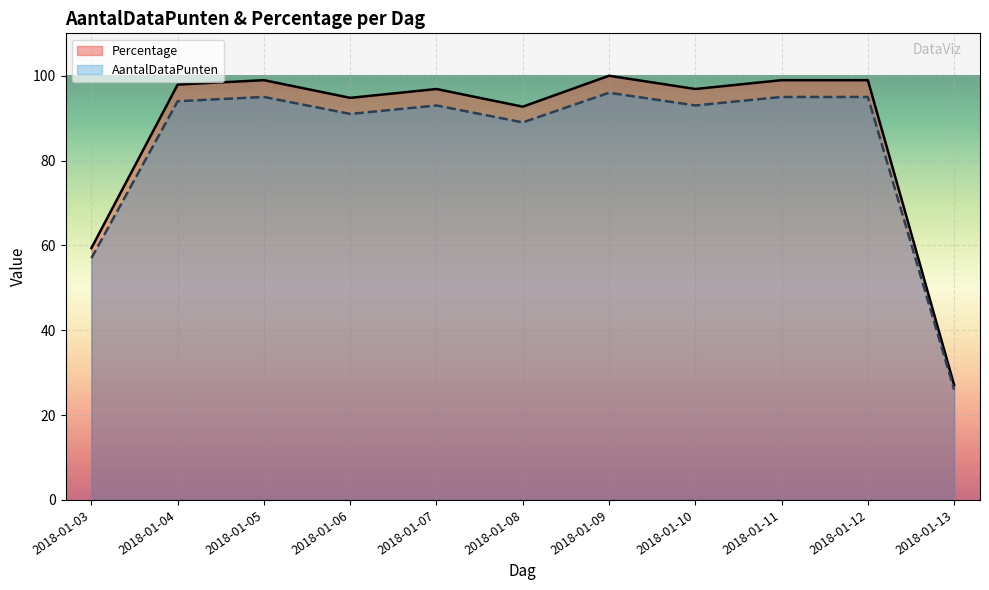

True or false: Percentage has a value of 92.7 at 2018-01-08.

True